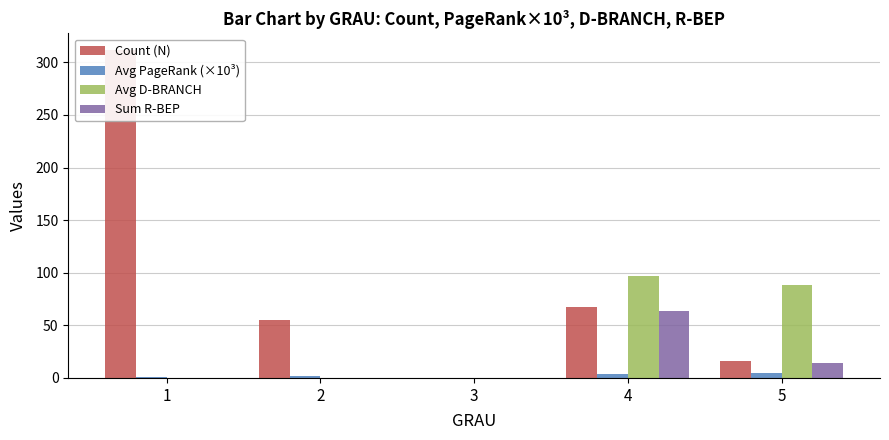

Is the value of Avg D-BRANCH at 5 greater than the value of Sum R-BEP at 4?

Yes